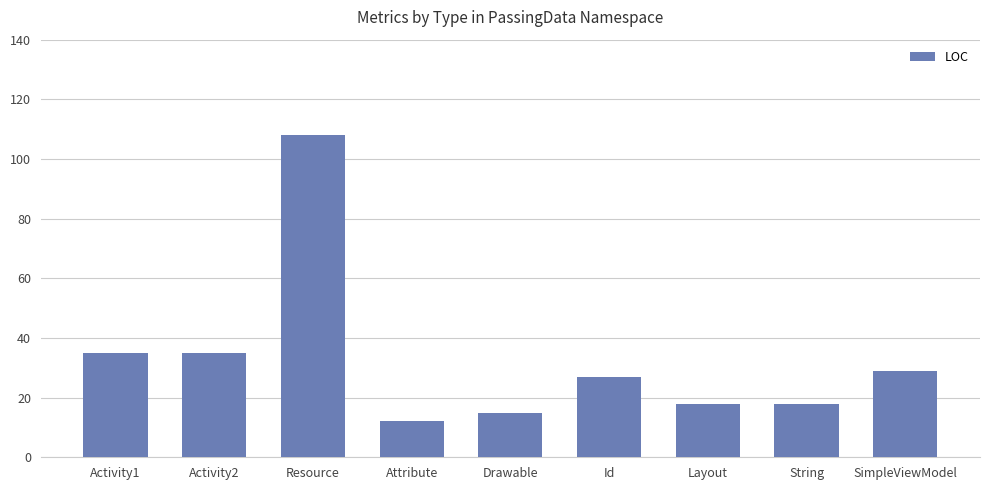

What is the average value?

33